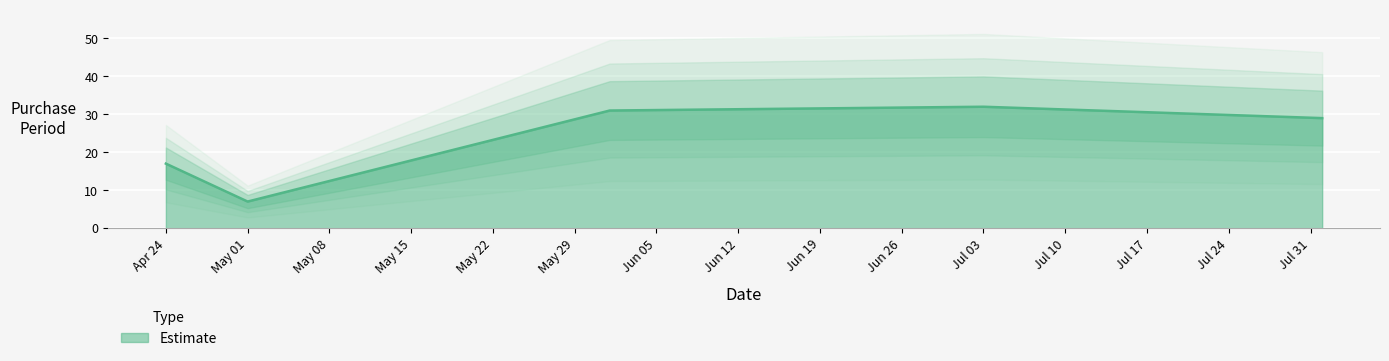

Which category has the lowest value in the Estimate series?

May 01